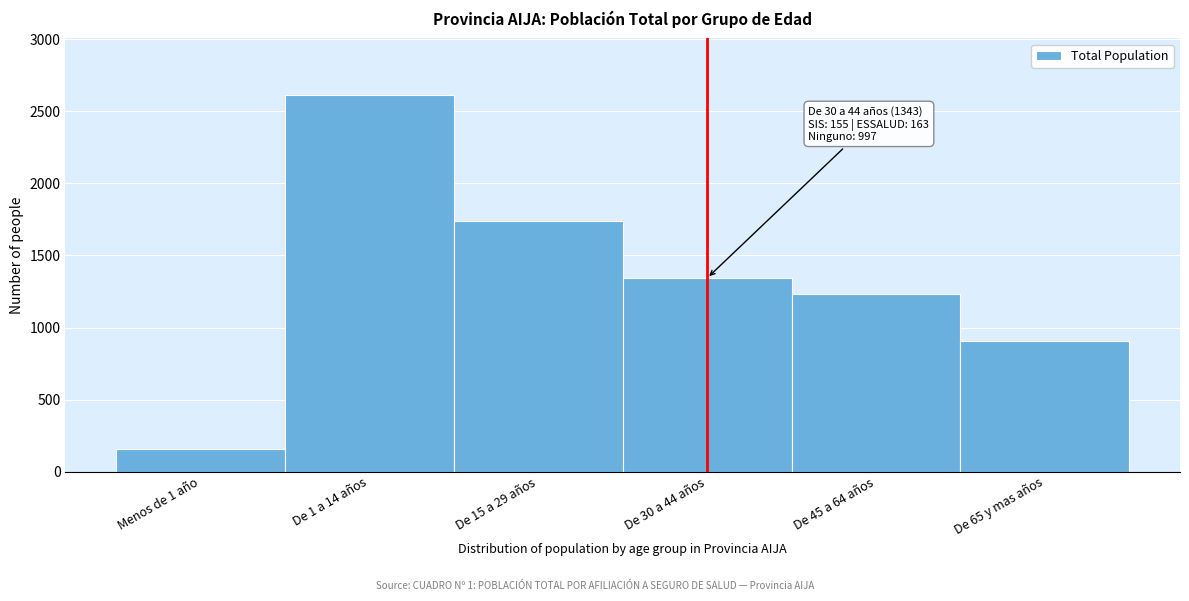

Reading left to right, list all the values displayed in this chart.

155	2614	1742	1343	1232	909